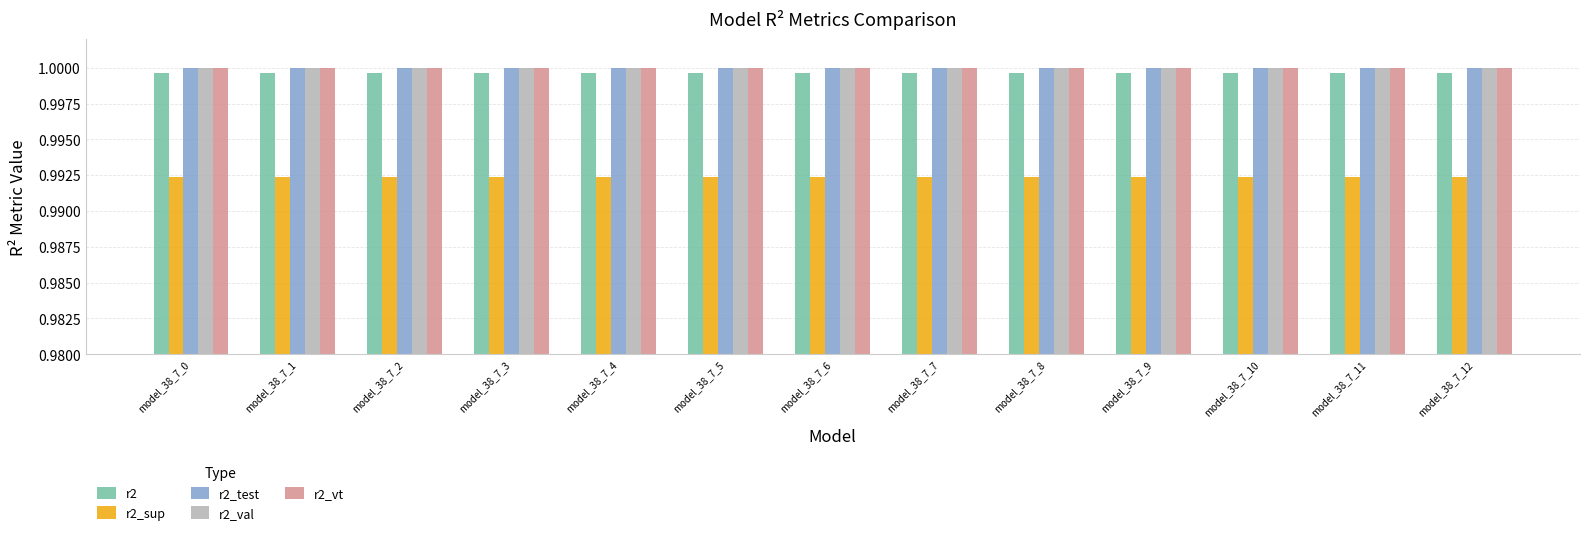

The value of r2 at model_38_7_6 is 1.0. True or false?

True